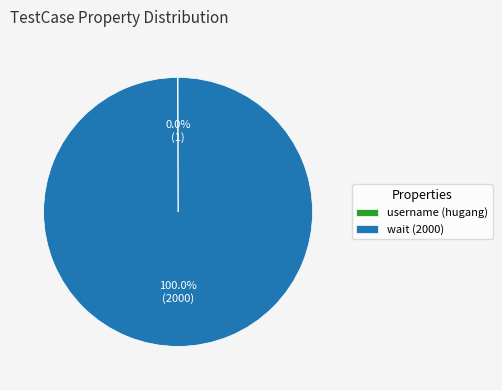

What is the largest slice in the pie chart?

wait (2000)